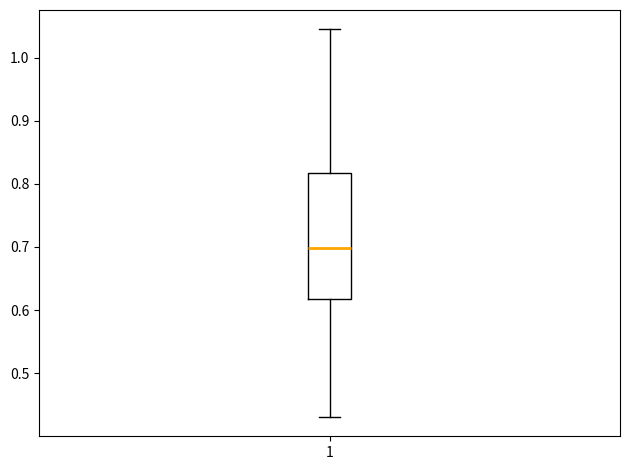

Where does the lower whisker of the box at x = 1 end on the y-axis? The values are not printed on the chart, so give them approximately, as read against the axis.

0.43